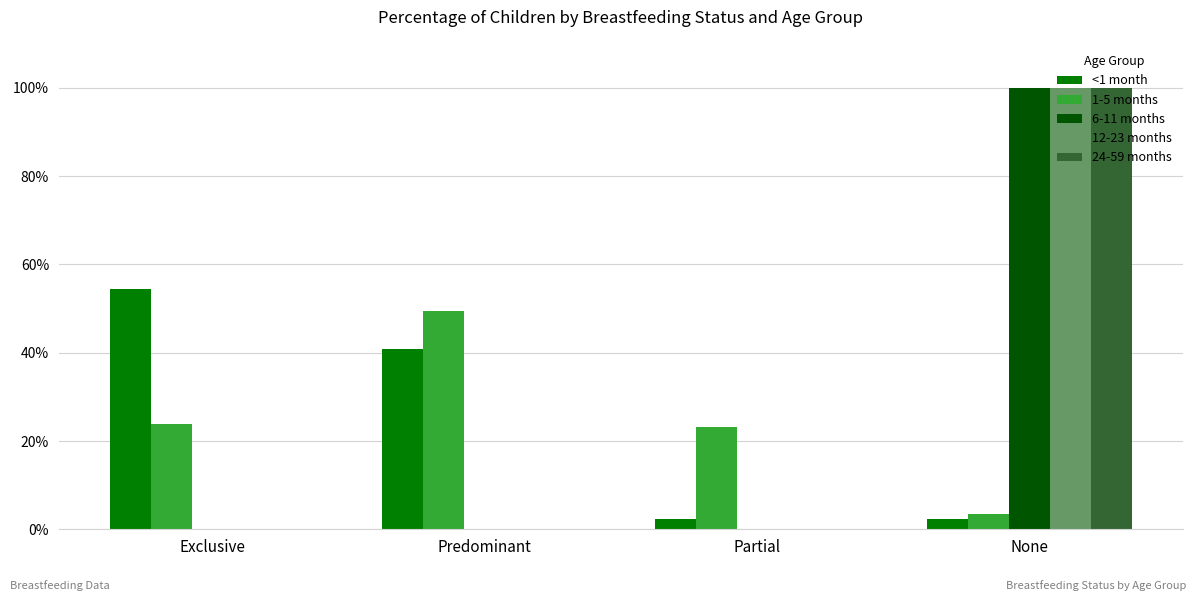

What are all the series names shown in the legend?

<1 month, 1-5 months, 6-11 months, 12-23 months, 24-59 months